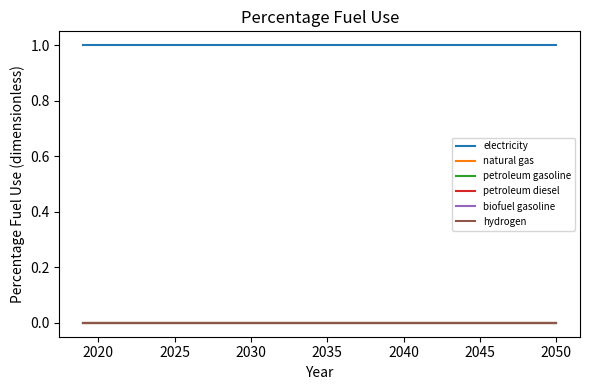

Reading right to left, transcribe all the data shown in this chart.

electricity: 1	1	1	1	1	1	1	1	1	1	1	1	1	1	1	1	1	1	1	1	1	1	1	1	1	1	1	1	1	1	1	1
natural gas: 0	0	0	0	0	0	0	0	0	0	0	0	0	0	0	0	0	0	0	0	0	0	0	0	0	0	0	0	0	0	0	0
petroleum gasoline: 0	0	0	0	0	0	0	0	0	0	0	0	0	0	0	0	0	0	0	0	0	0	0	0	0	0	0	0	0	0	0	0
petroleum diesel: 0	0	0	0	0	0	0	0	0	0	0	0	0	0	0	0	0	0	0	0	0	0	0	0	0	0	0	0	0	0	0	0
biofuel gasoline: 0	0	0	0	0	0	0	0	0	0	0	0	0	0	0	0	0	0	0	0	0	0	0	0	0	0	0	0	0	0	0	0
hydrogen: 0	0	0	0	0	0	0	0	0	0	0	0	0	0	0	0	0	0	0	0	0	0	0	0	0	0	0	0	0	0	0	0